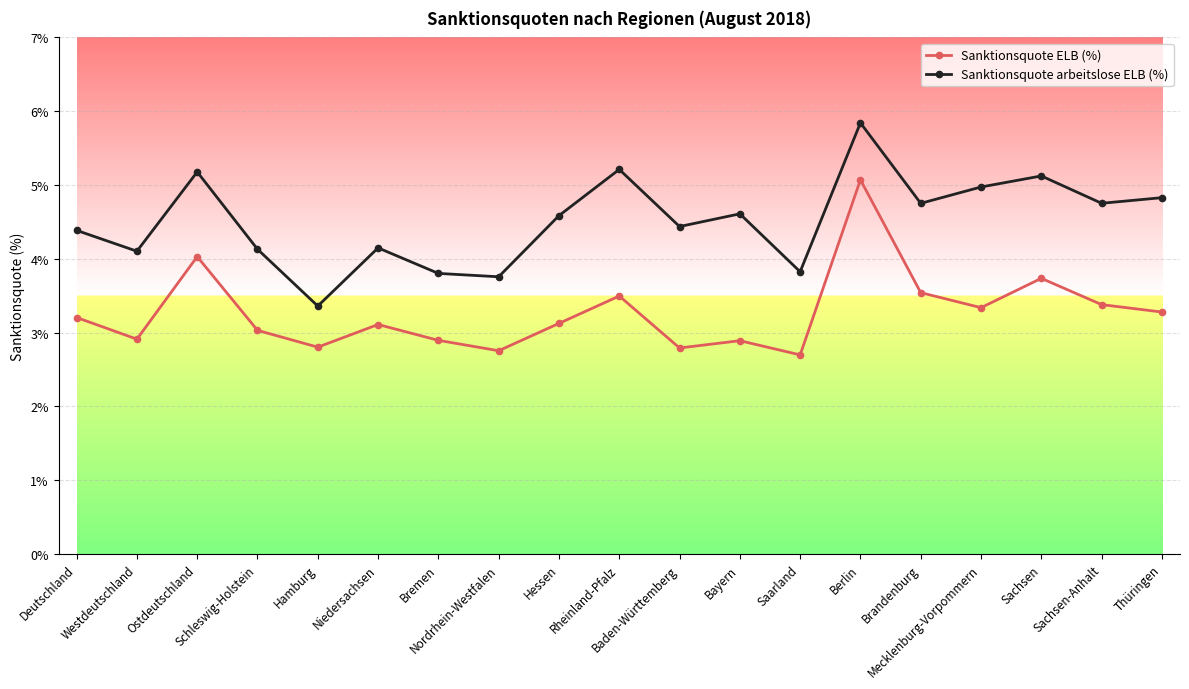

True or false: Sanktionsquote arbeitslose ELB (%) and Sanktionsquote ELB (%) intersect in this chart.

False